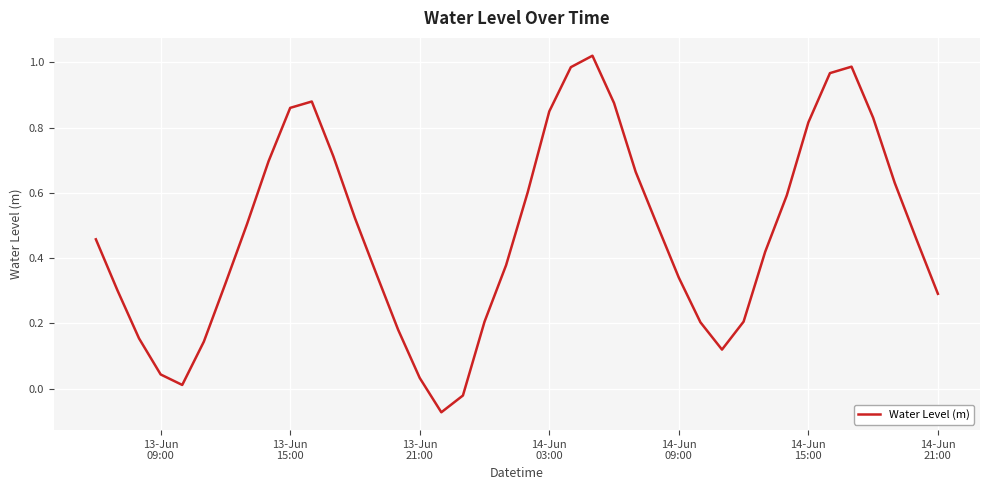

What is the difference between the maximum and minimum values?

1.1